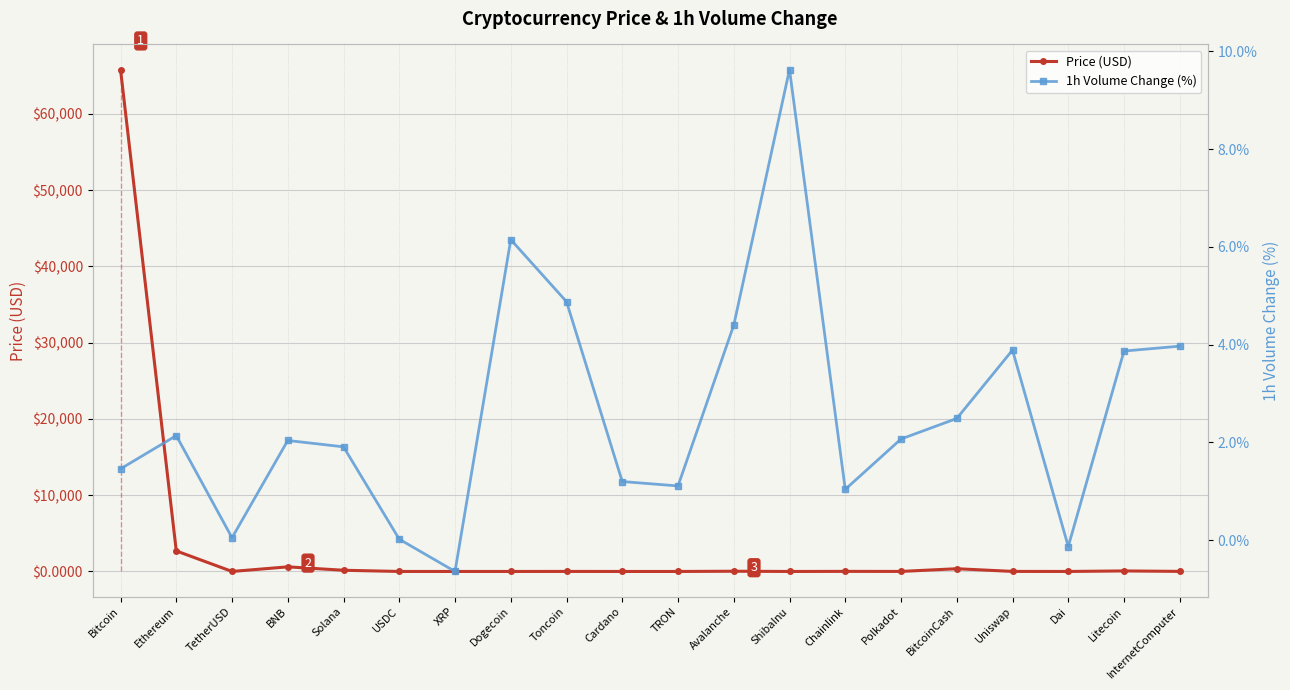

At which category does Price (USD) reach its first local peak?

BNB